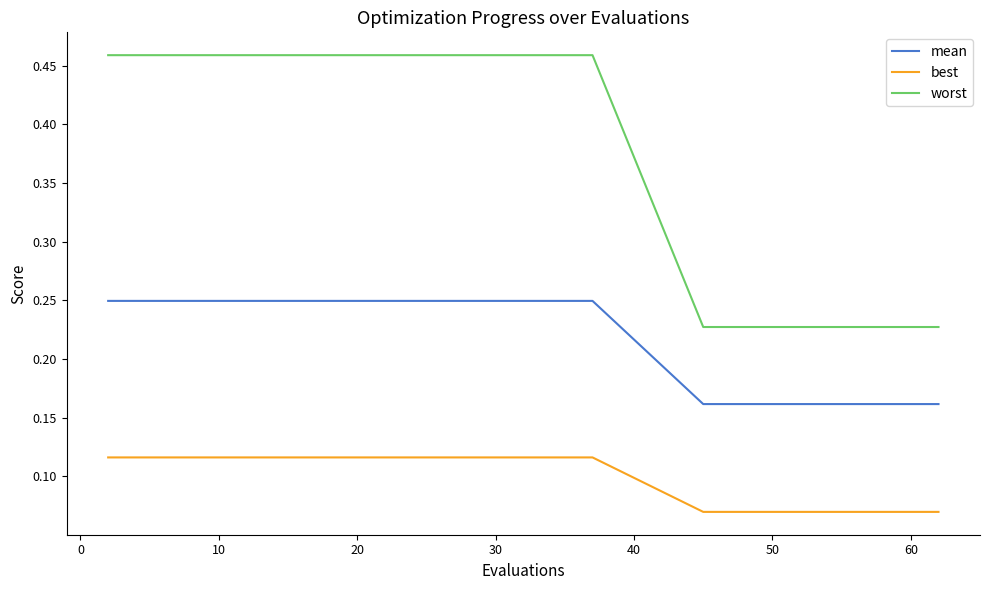

What are all the series names shown in the legend?

mean, best, worst